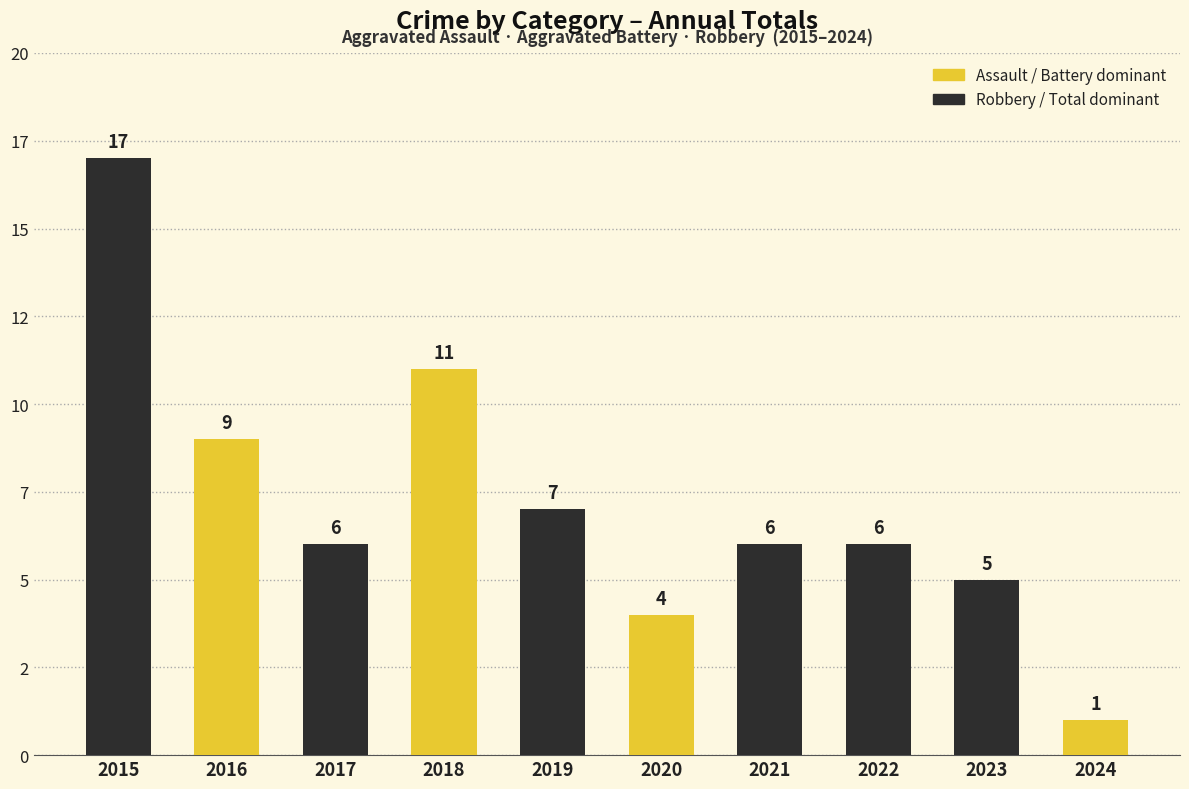

What is the sum of the values at 2021 and 2018?

17